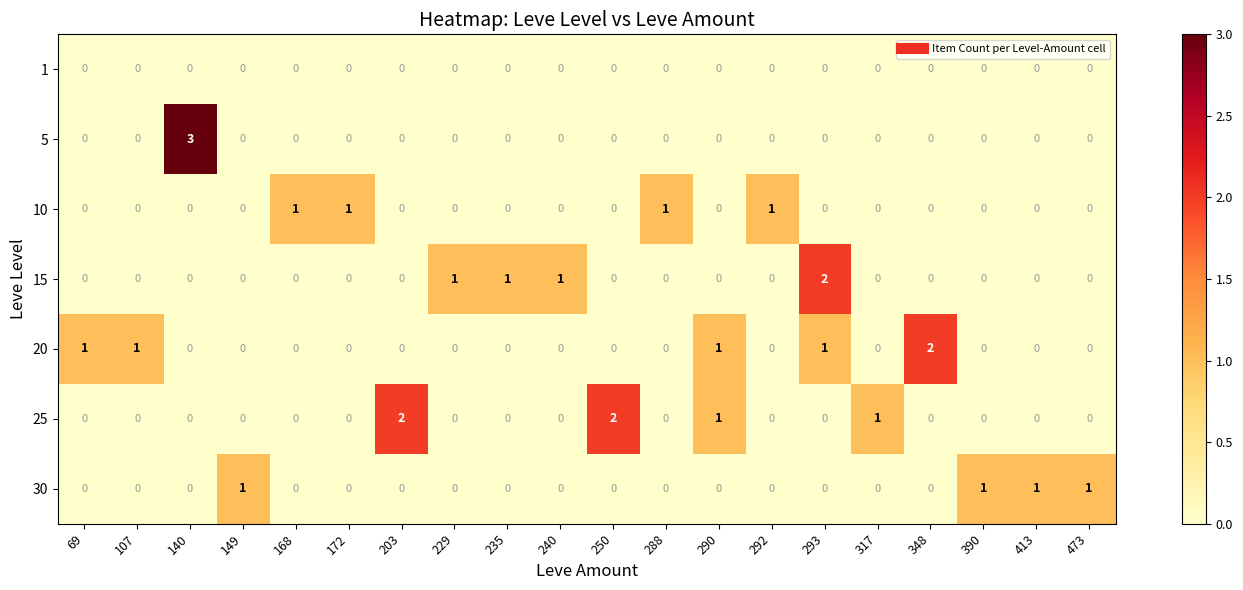

Which series has the largest range (max minus min)?

5